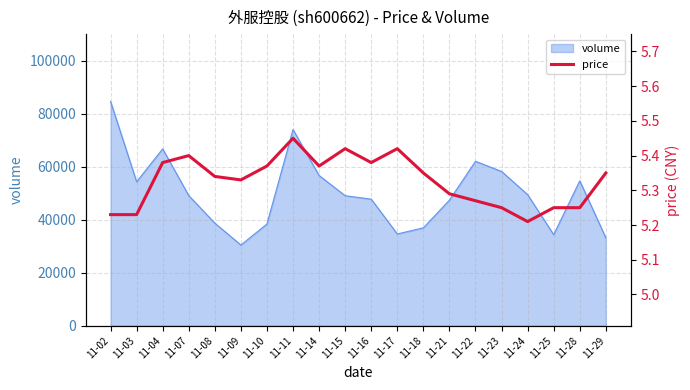

What is the smallest value displayed?

5.2